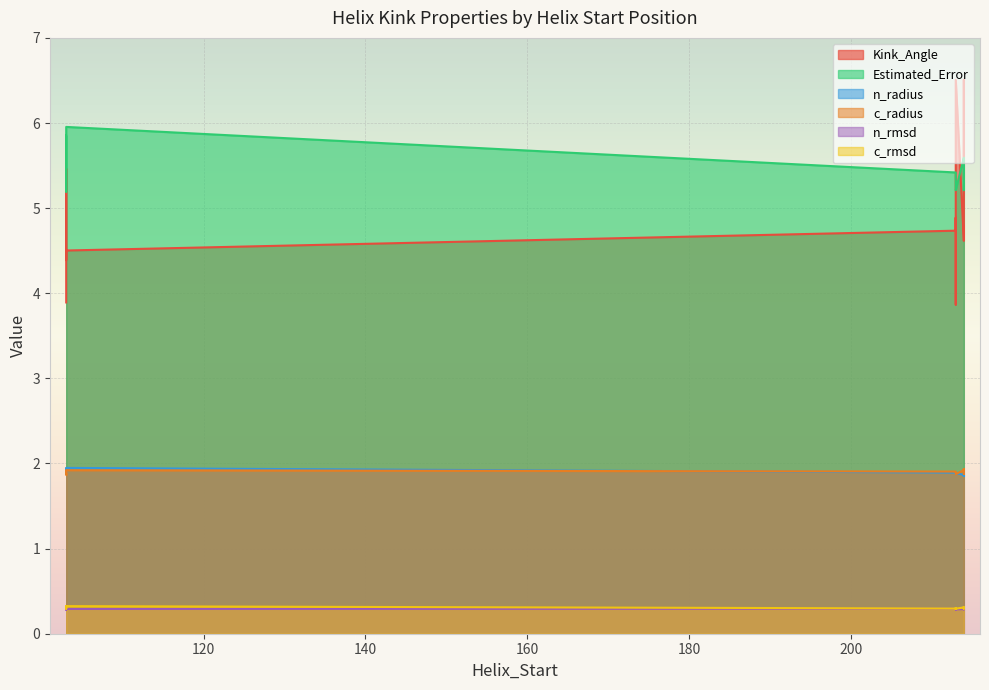

True or false: n_radius has more than 1 interior local peaks.

True